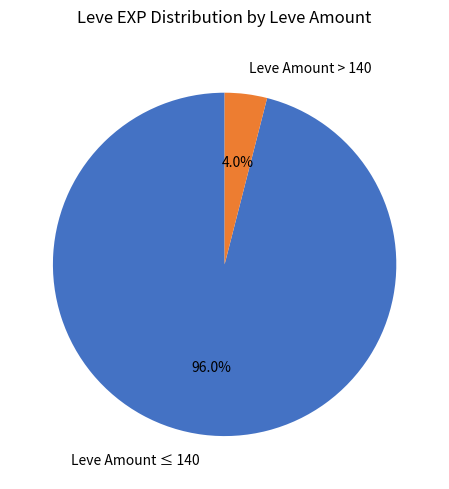

What is the total percentage of Leve Amount > 140 and Leve Amount ≤ 140?

100.0%